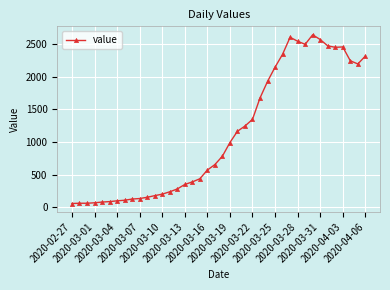

What is the value of the 27th point from the left?

1927